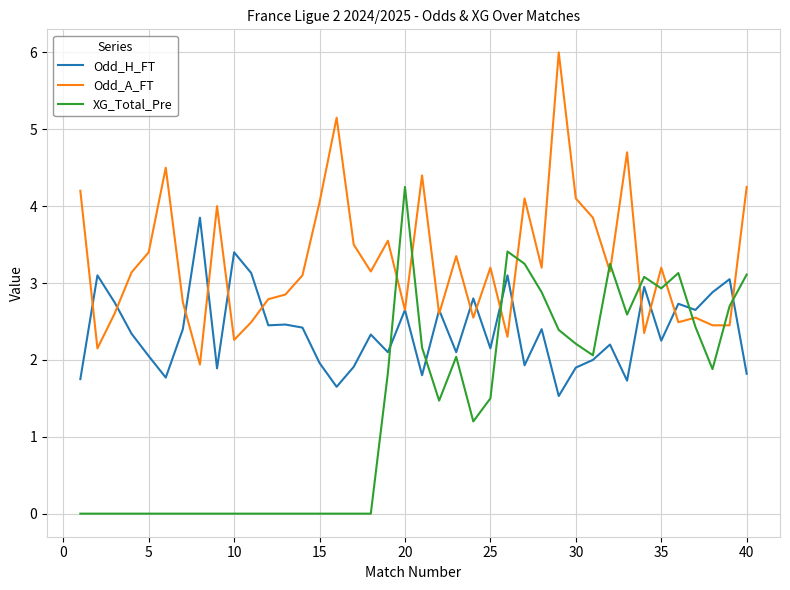

List the series in order of their overall mean, lowest first.

XG_Total_Pre, Odd_H_FT, Odd_A_FT